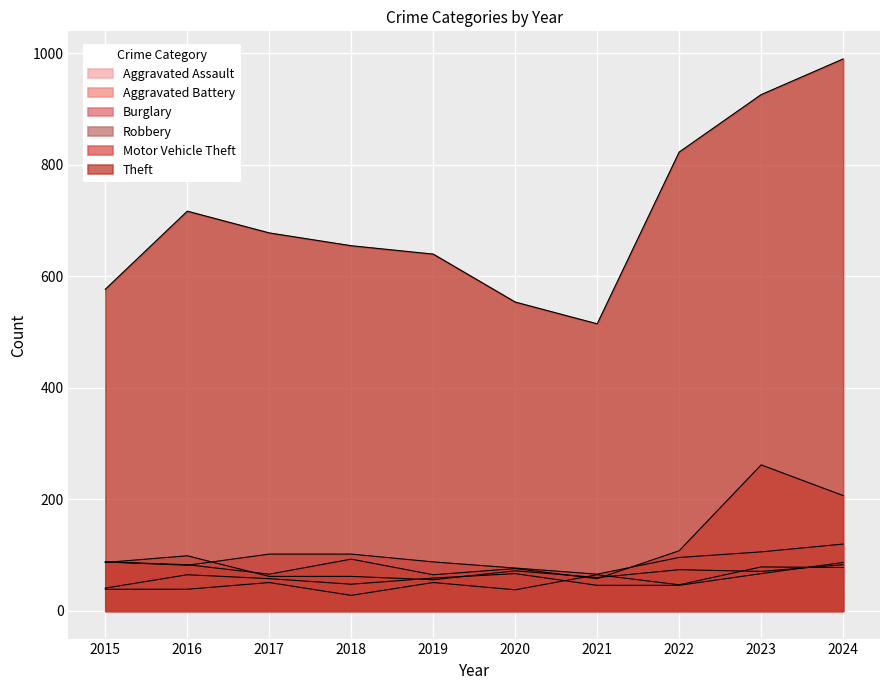

How many distinct data groups are displayed?

6